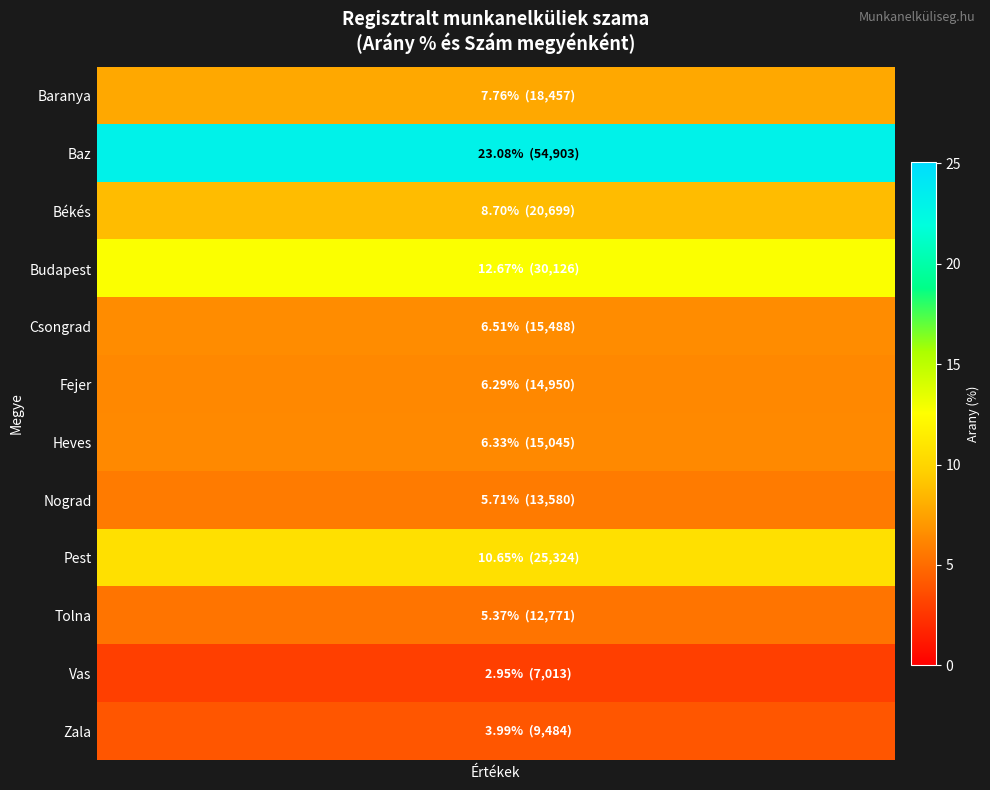

Which series has the largest range (max minus min)?

Baranya